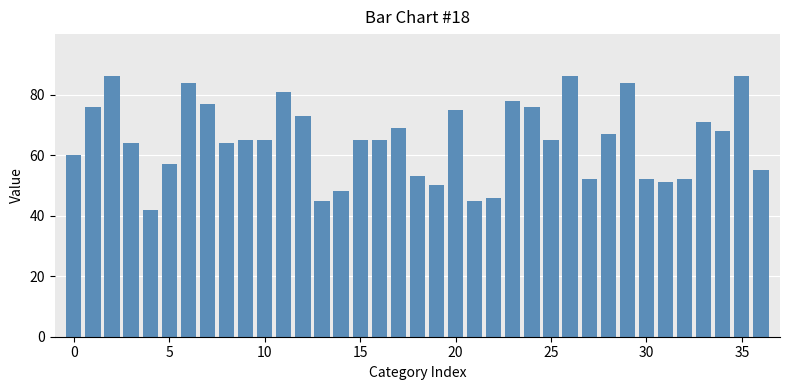

What is the greatest value displayed?

86